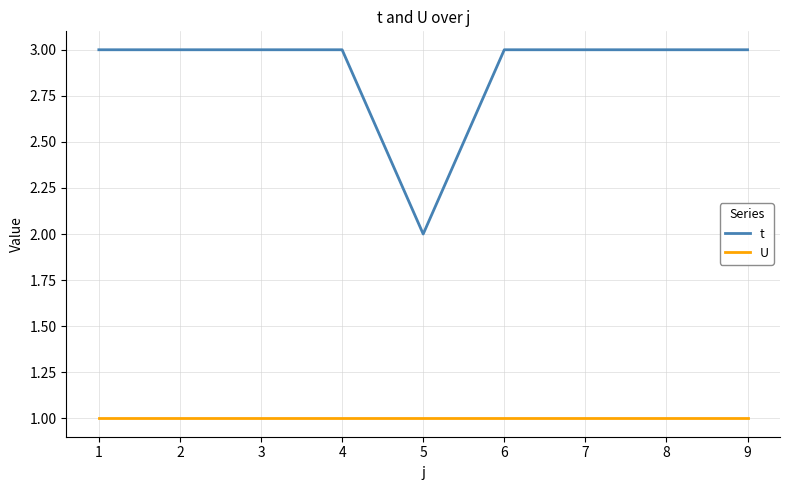

True or false: t and U cross at least once.

False